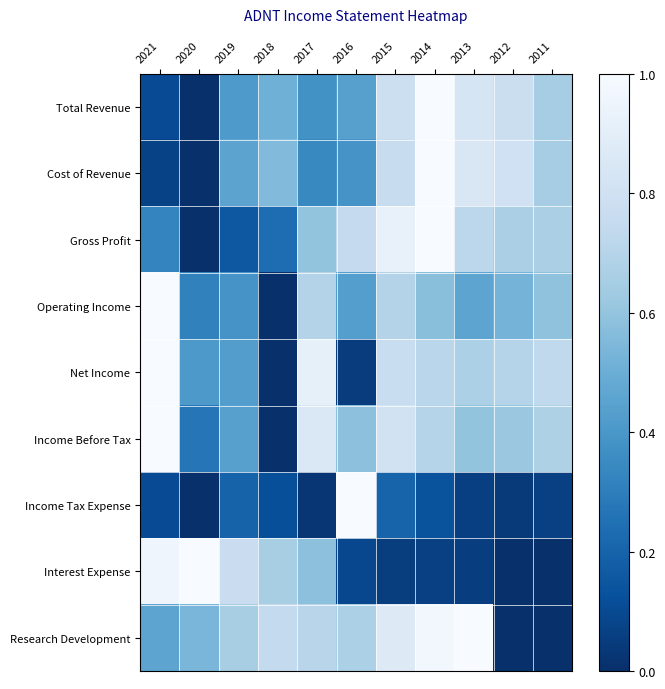

How many distinct data groups are displayed?

9